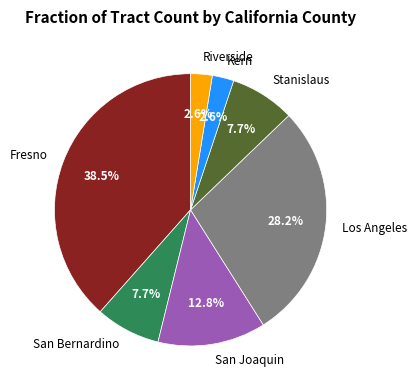

Is there any slice that represents more than half of the pie?

No